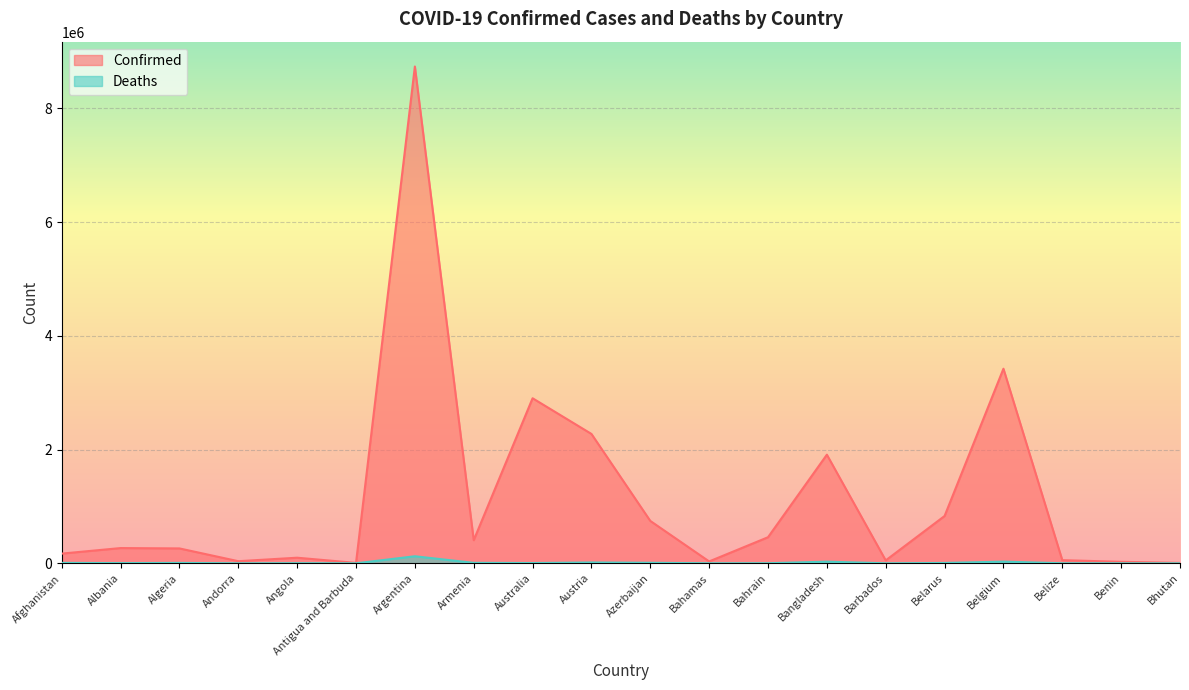

At which category is the sum across all series the highest?

Argentina